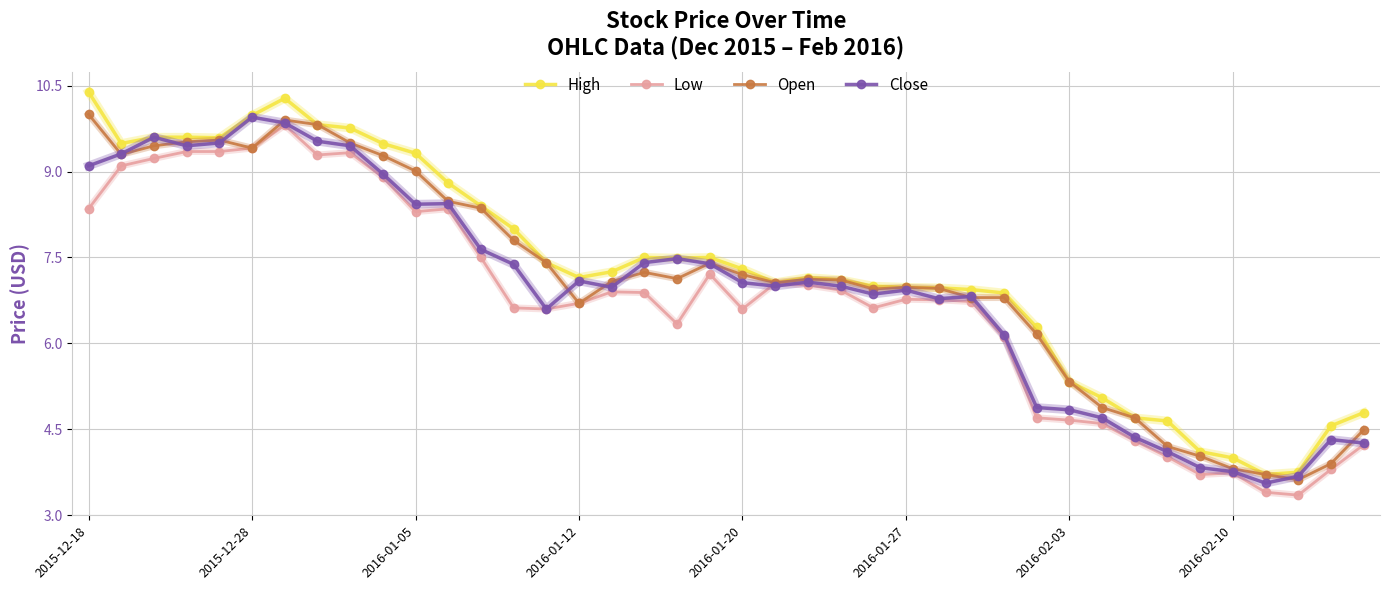

Rank the series by their average value, from highest to lowest.

High, Open, Close, Low